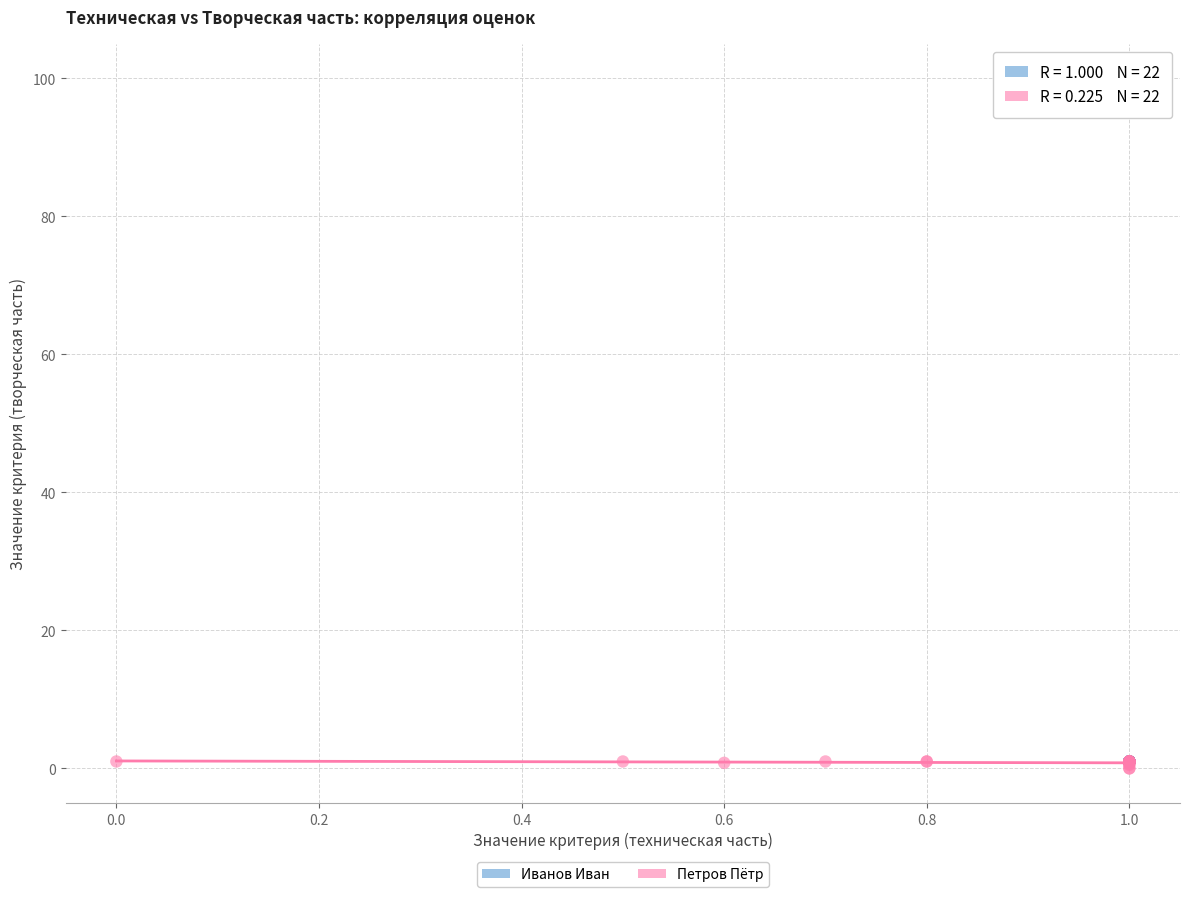

What are all the series names shown in the legend?

Иванов Иван, Петров Пётр